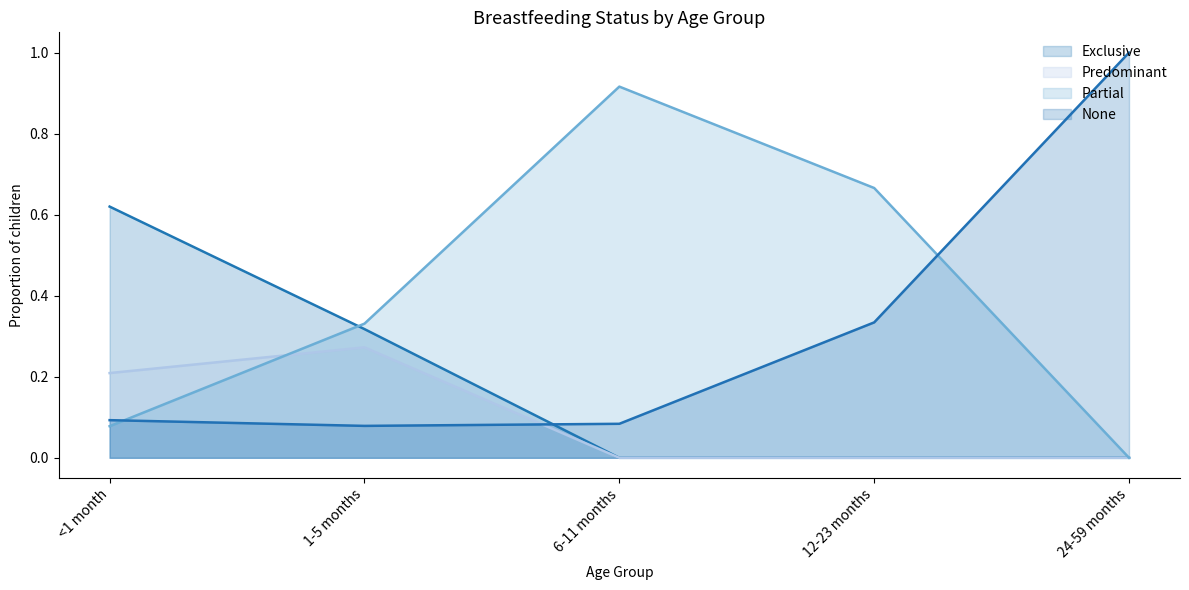

What is the sum of the Partial values at 6-11 months and 1-5 months?

1.2